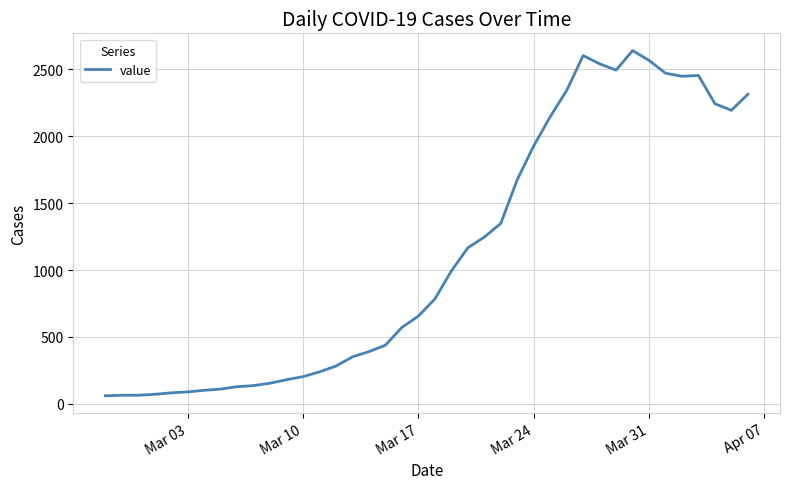

What is the greatest value displayed?

2639